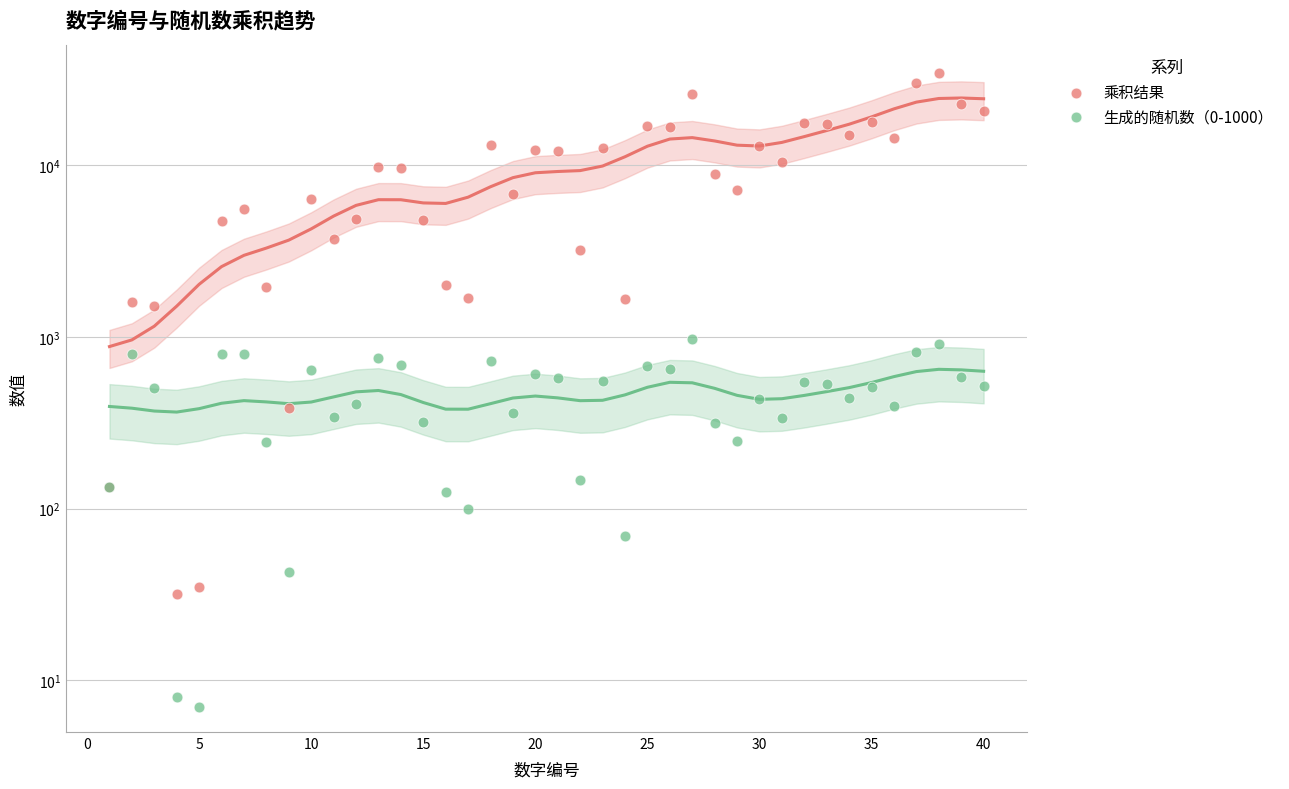

What are all the series names shown in the legend?

乘积结果, 生成的随机数（0-1000）